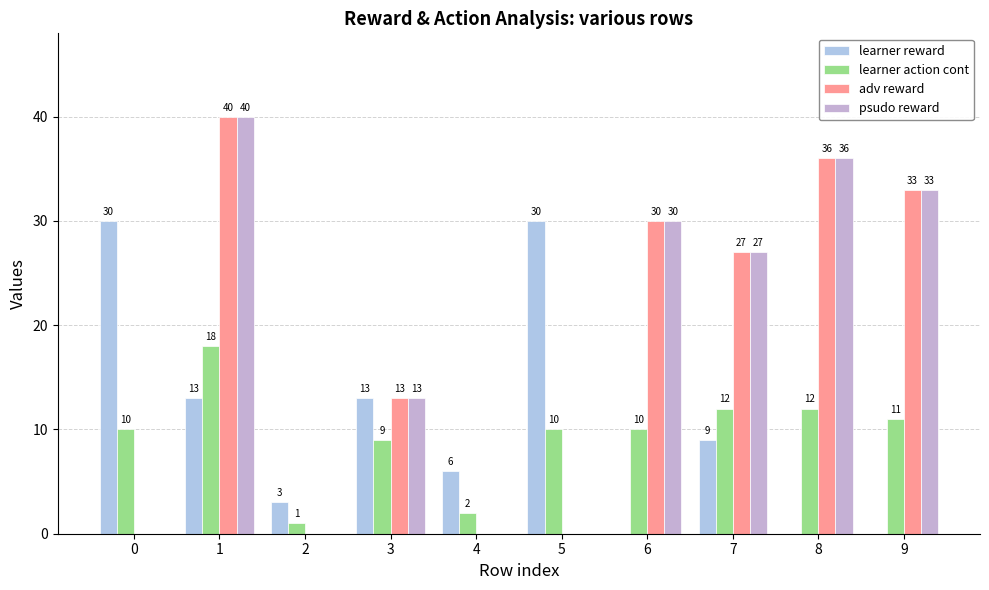

The value of learner action cont at 1 is 18. True or false?

True